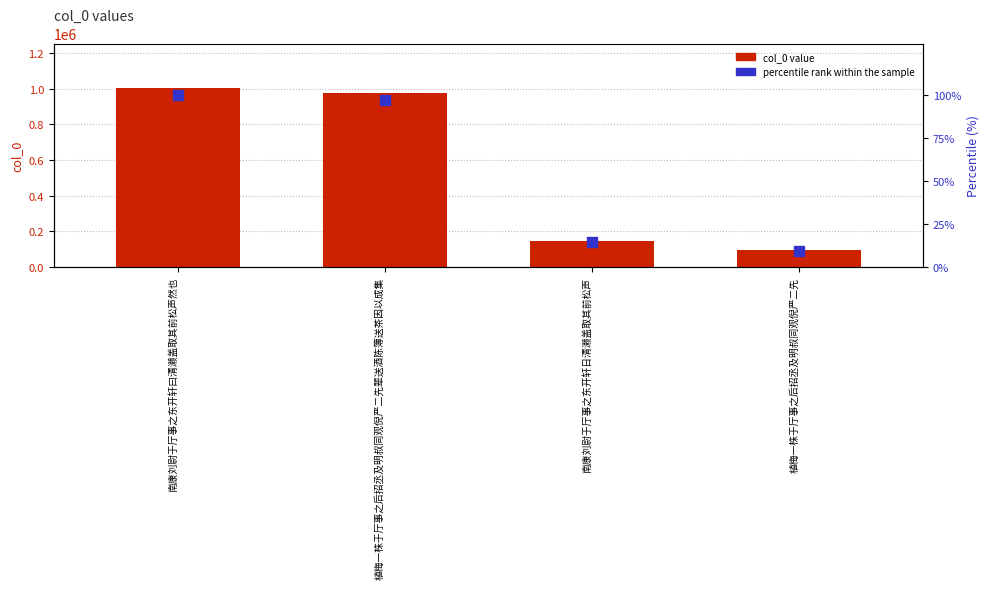

Which series contains the highest Y value?

col_0 value